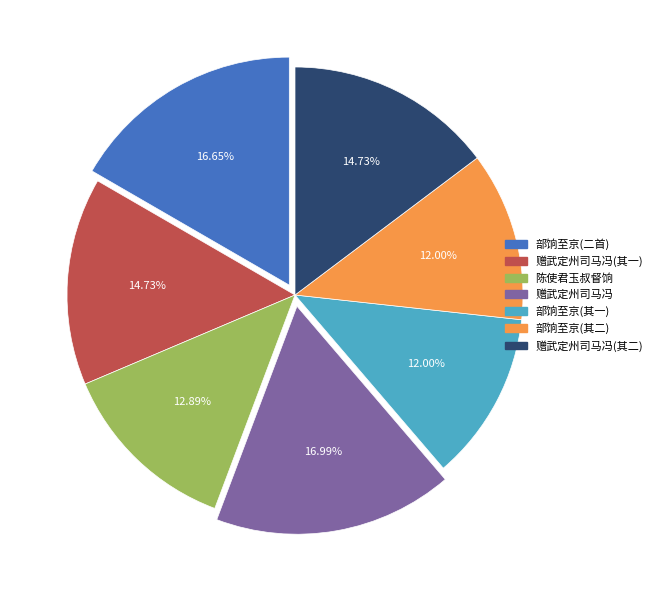

How many segments does this pie chart have?

7